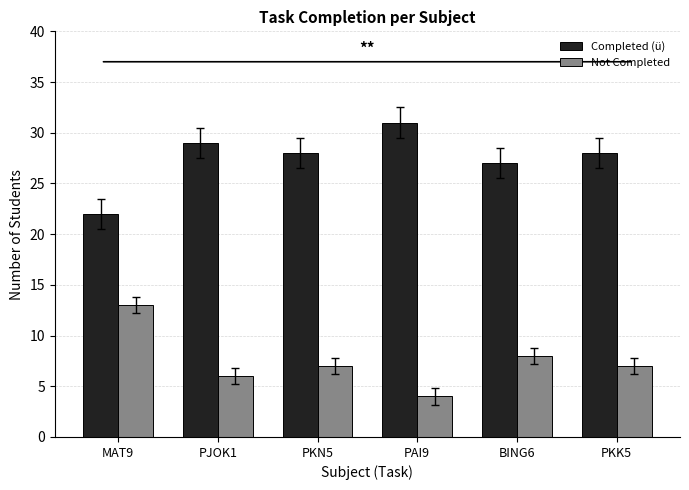

What is the minimum value shown in the chart?

4